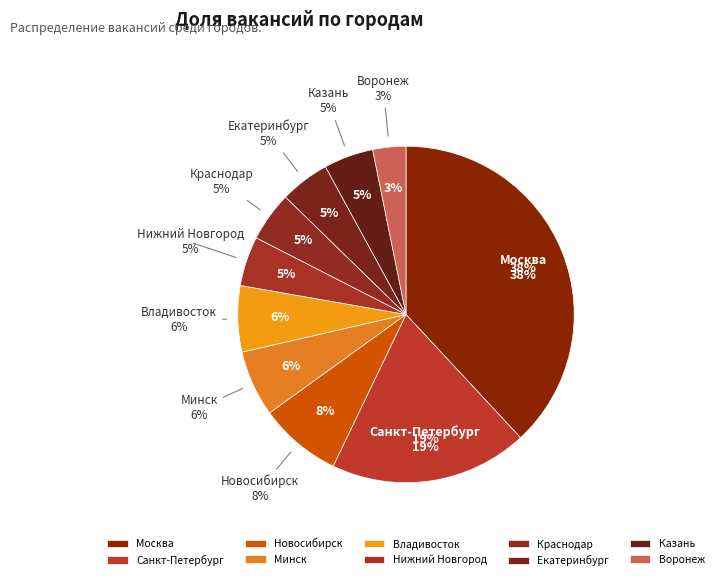

Which slice is the smallest?

Воронеж